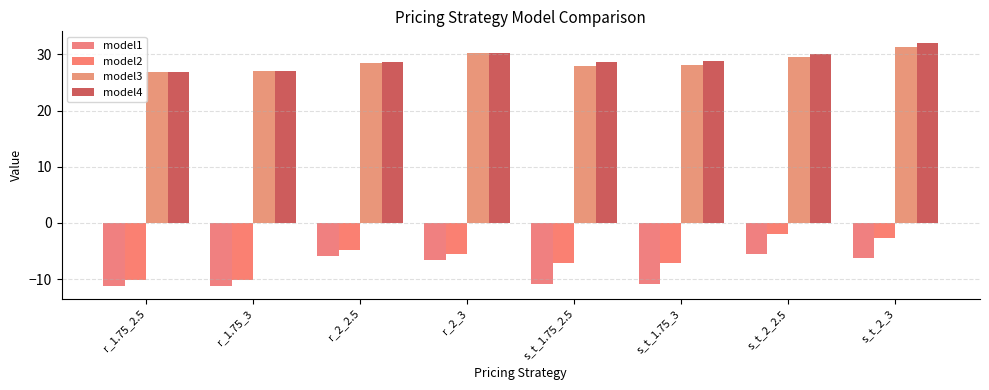

At how many categories does at least one series exceed 0?

8